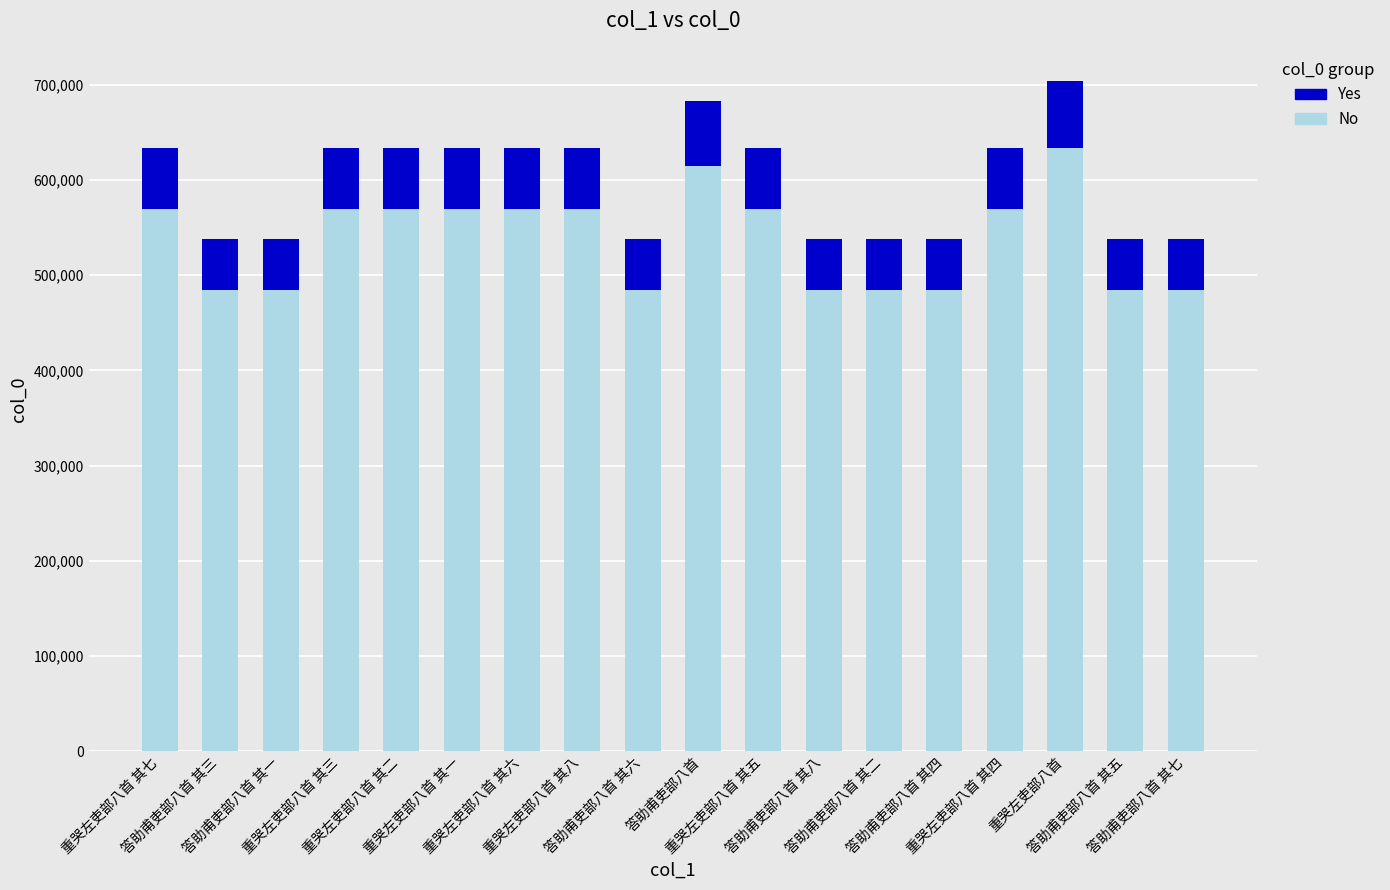

What is the lowest value of the No series?

483914